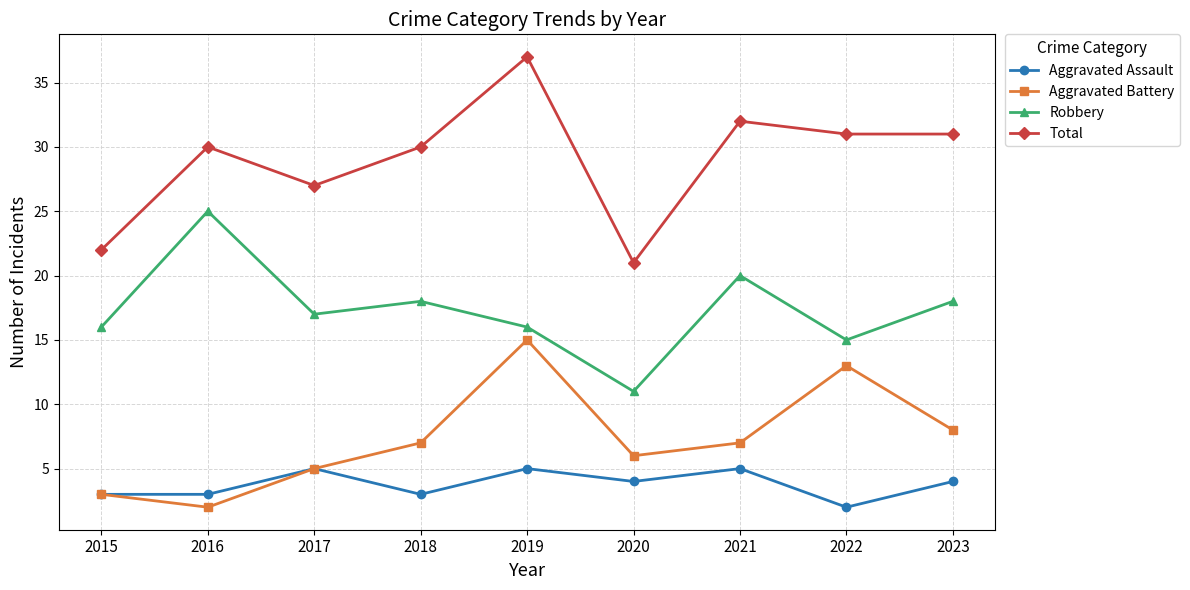

The value of Aggravated Battery at 2023 is 8. True or false?

True